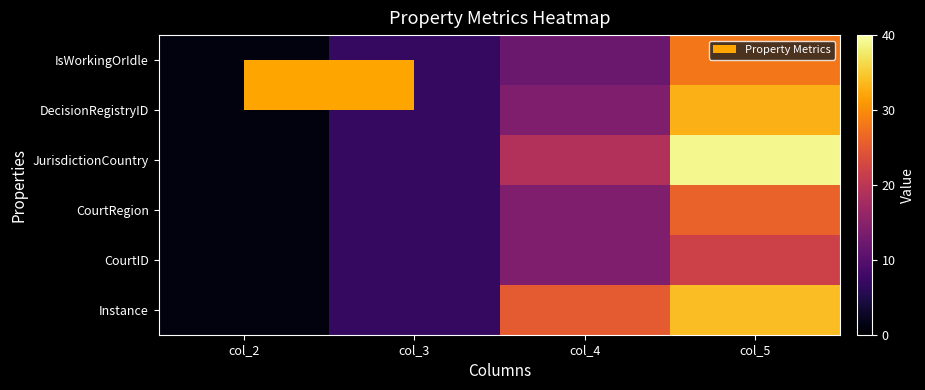

Reading left to right, list all the values displayed in this chart.

IsWorkingOrIdle: col_2=1	col_3=7	col_4=12	col_5=28
DecisionRegistryID: col_2=1	col_3=7	col_4=14	col_5=33
JurisdictionCountry: col_2=1	col_3=7	col_4=19	col_5=39
CourtRegion: col_2=1	col_3=7	col_4=14	col_5=26
CourtID: col_2=1	col_3=7	col_4=14	col_5=22
Instance: col_2=1	col_3=7	col_4=25	col_5=34